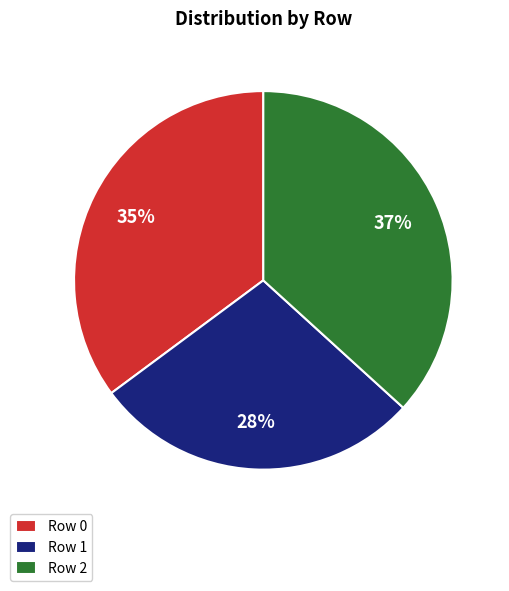

To the nearest percent, what percentage of the pie is Row 0?

35%